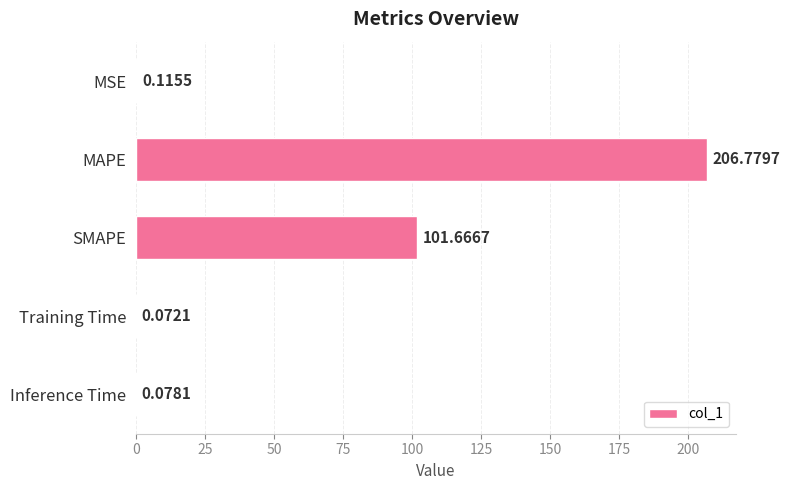

Between SMAPE and Inference Time, which is larger?

SMAPE